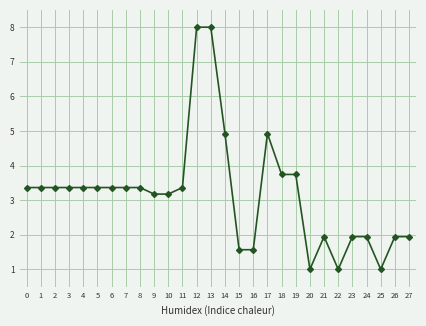

Count the number of values greater than 3.

18